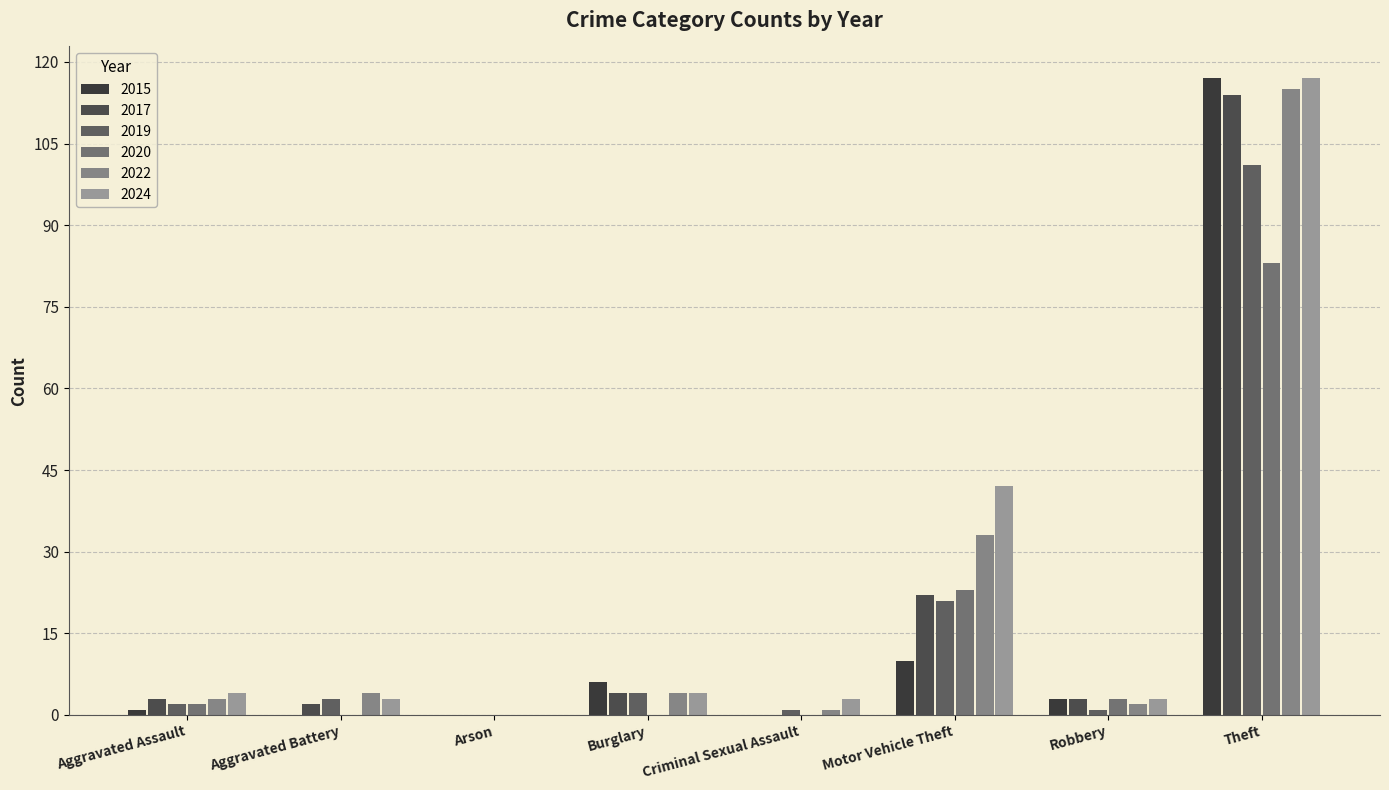

What is the label of the 6th bar from the right?

Arson